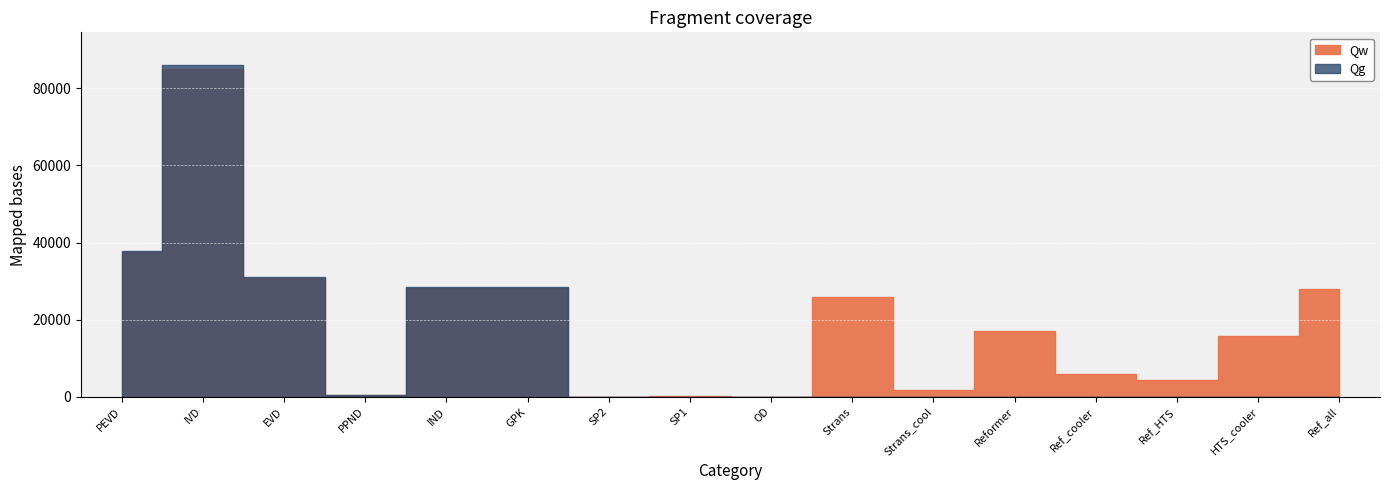

How many interior local peaks does the Qw series have?

5